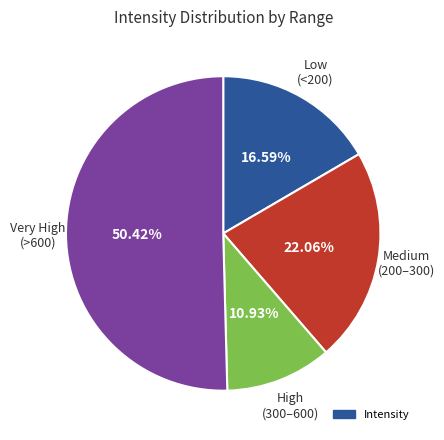

Is there any slice that represents more than half of the pie?

Yes